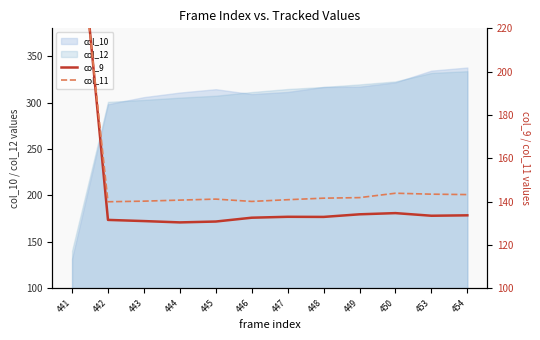

How many intersections are there between col_11 and col_9?

1